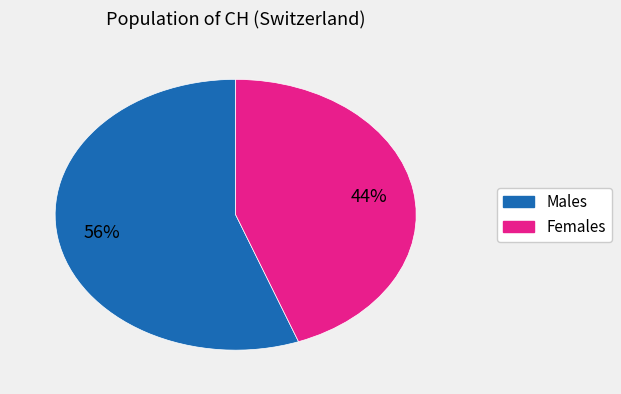

To the nearest percent, what is the average slice percentage?

50%